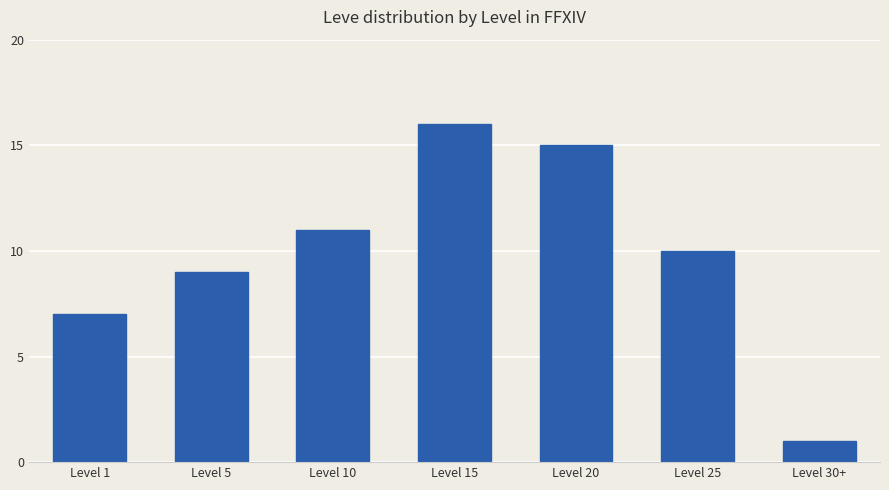

Reading left to right, extract all data points from this chart.

Level 1=7	Level 5=9	Level 10=11	Level 15=16	Level 20=15	Level 25=10	Level 30+=1